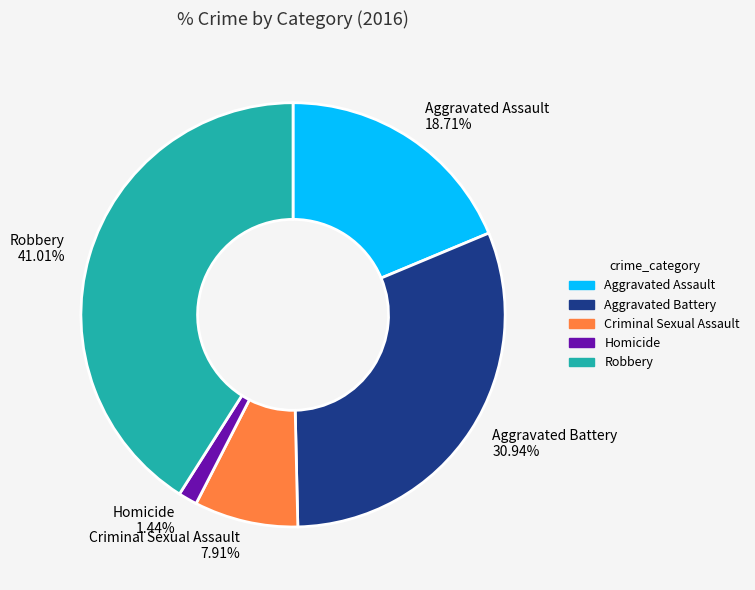

Is Aggravated Assault the majority of the pie?

No